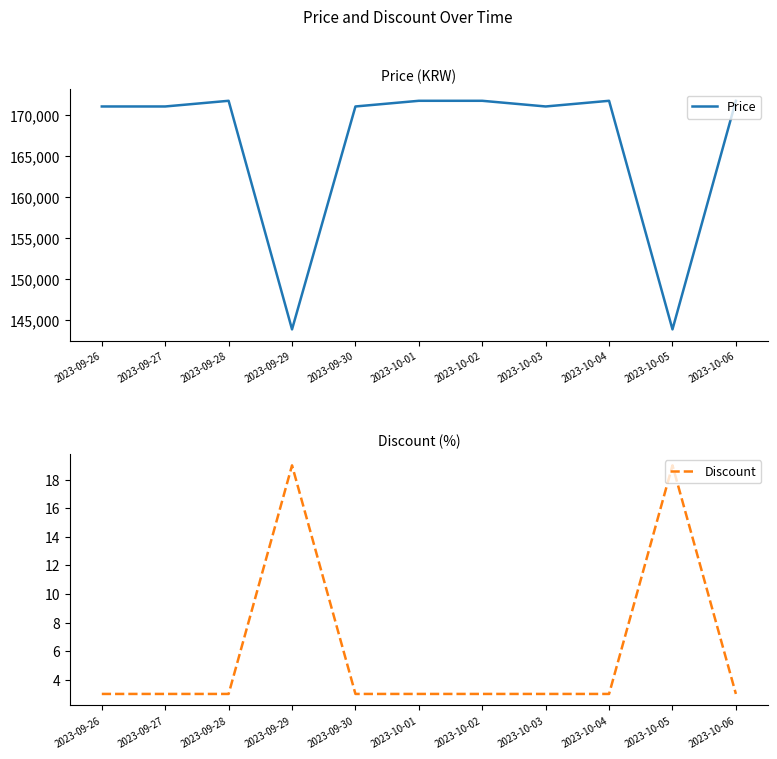

How many values in the Price series are below 171000?

2